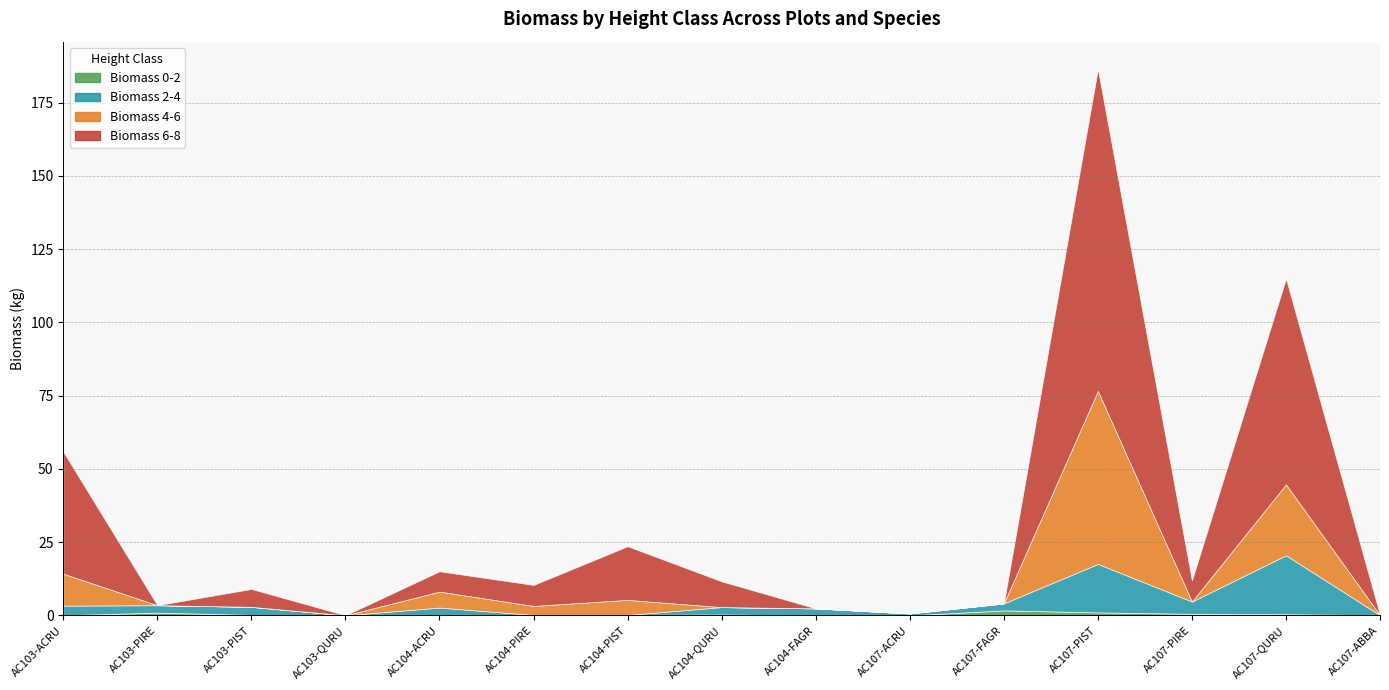

Is it true that Biomass 2-4 equals 0.7 at AC107-ACRU?

True